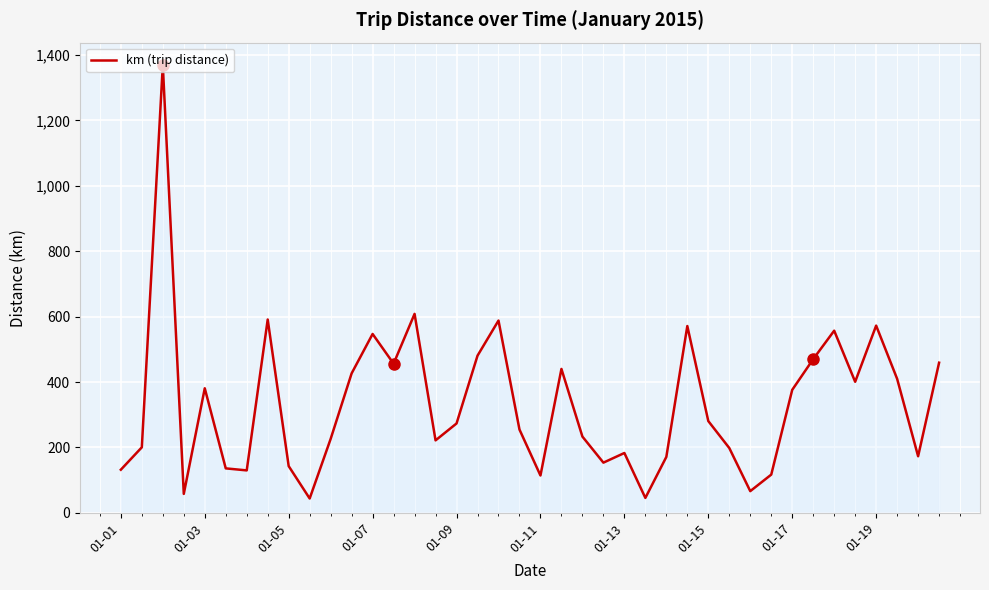

True or false: there are more than 0 points higher than both neighbors.

True